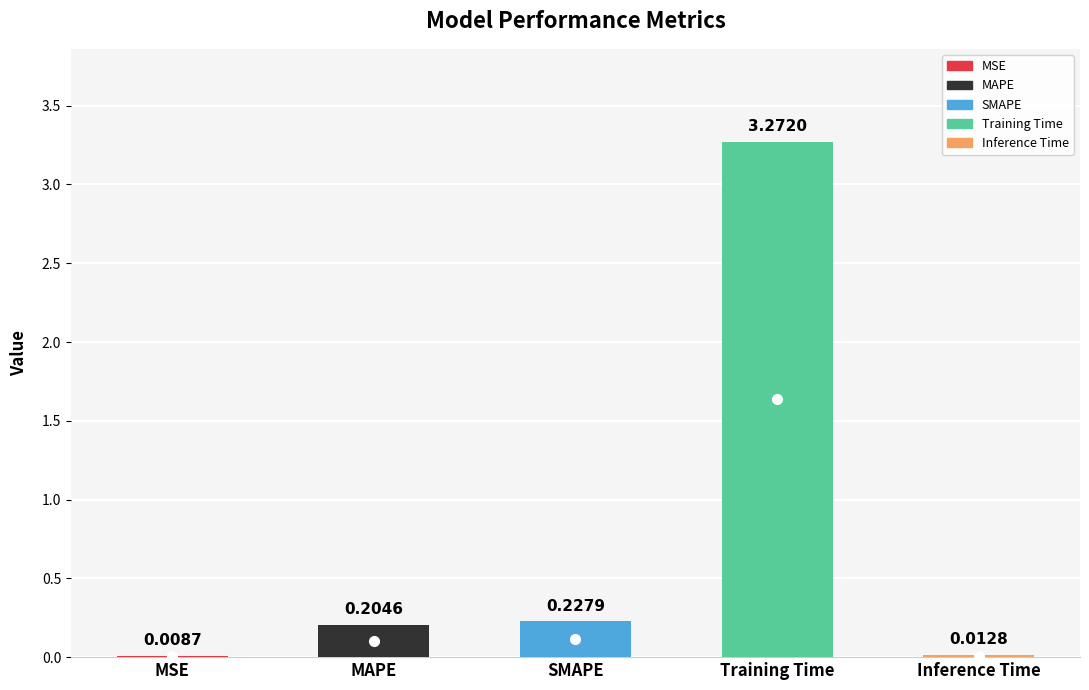

At which category does the chart reach its peak across all series?

Training Time